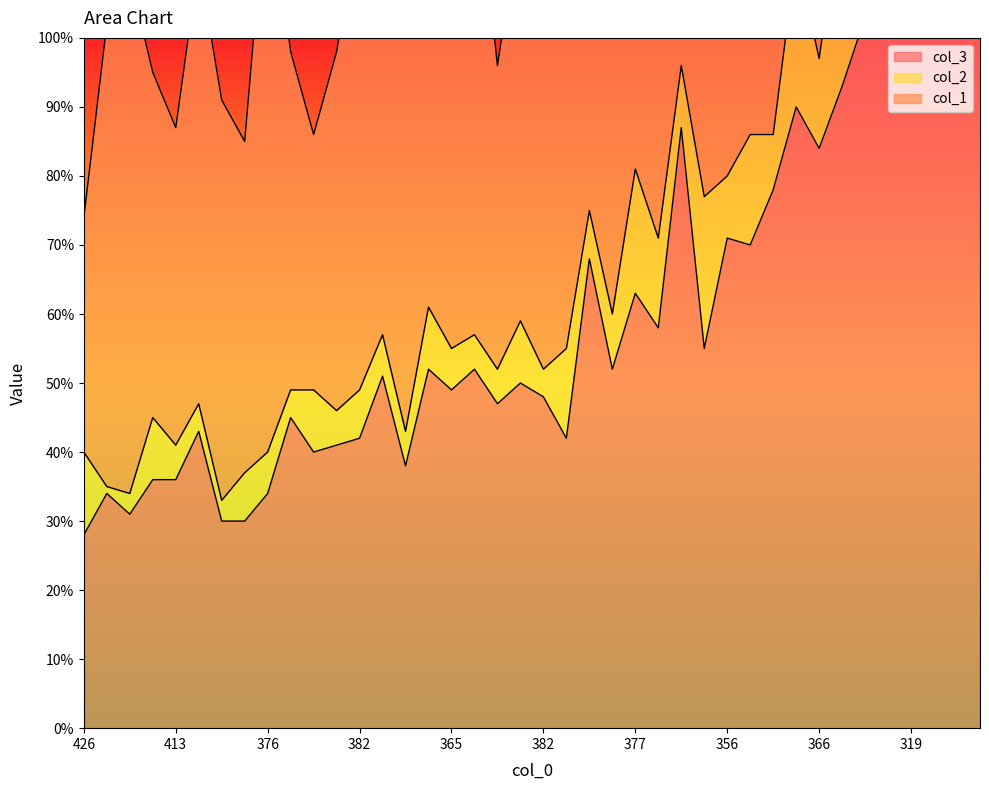

True or false: col_2 and col_1 cross at least once.

False